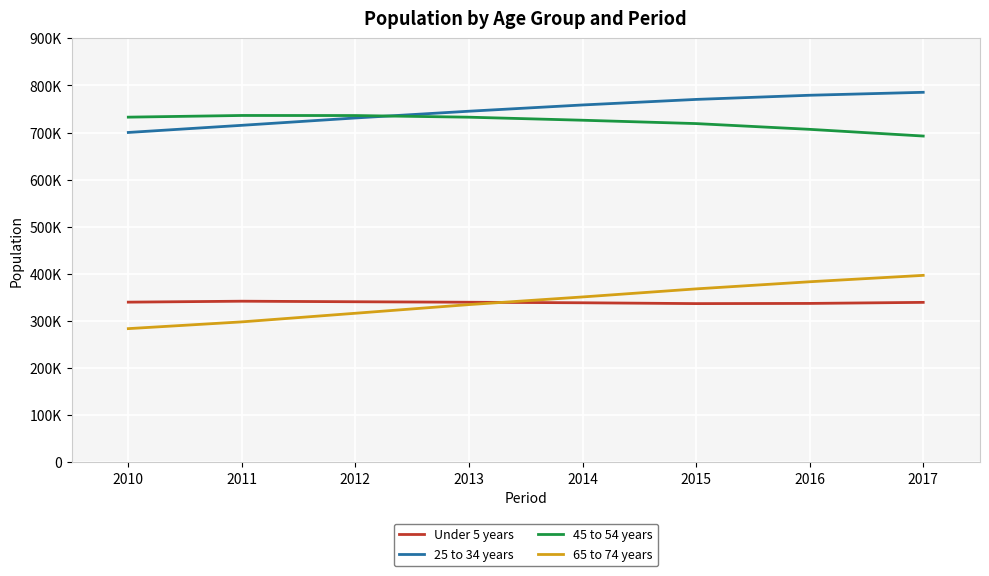

What are all the series names shown in the legend?

Under 5 years, 25 to 34 years, 45 to 54 years, 65 to 74 years